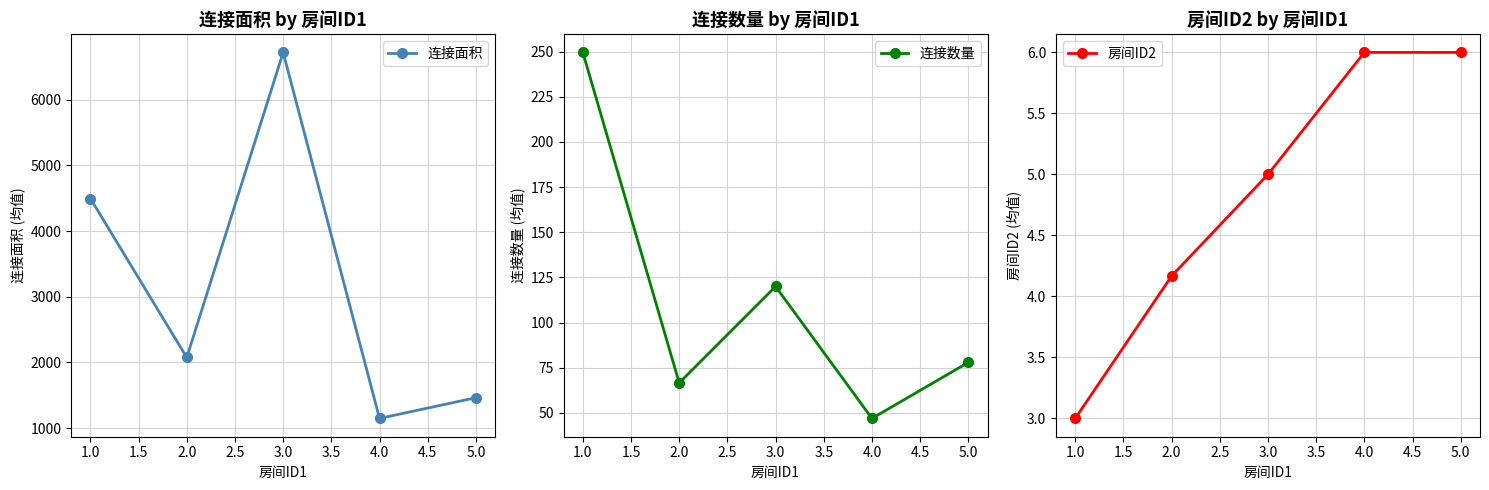

Which series has the largest range (max minus min)?

连接面积